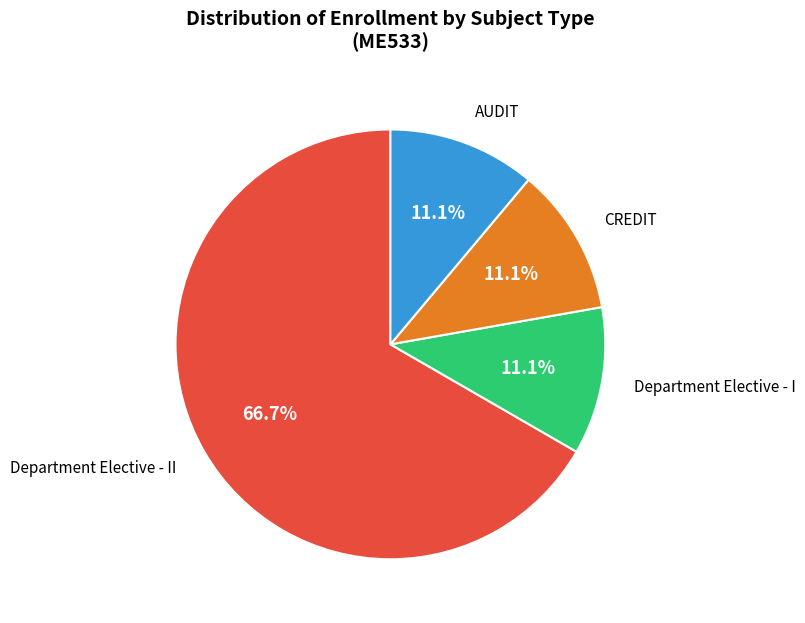

To the nearest percent, what is the average slice percentage?

25%